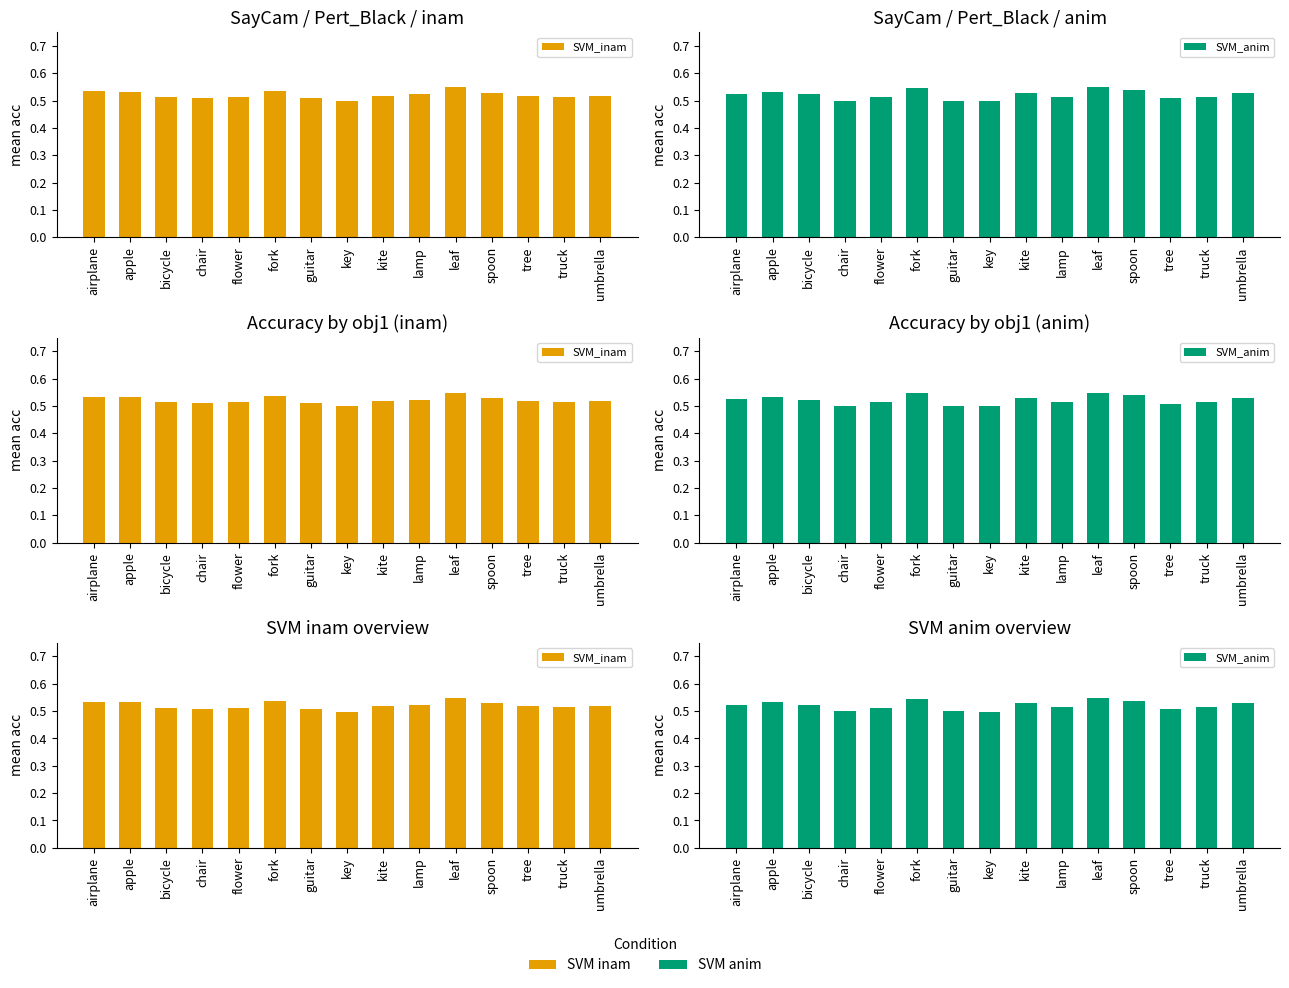

What is the label of the 5th bar from the right?

leaf